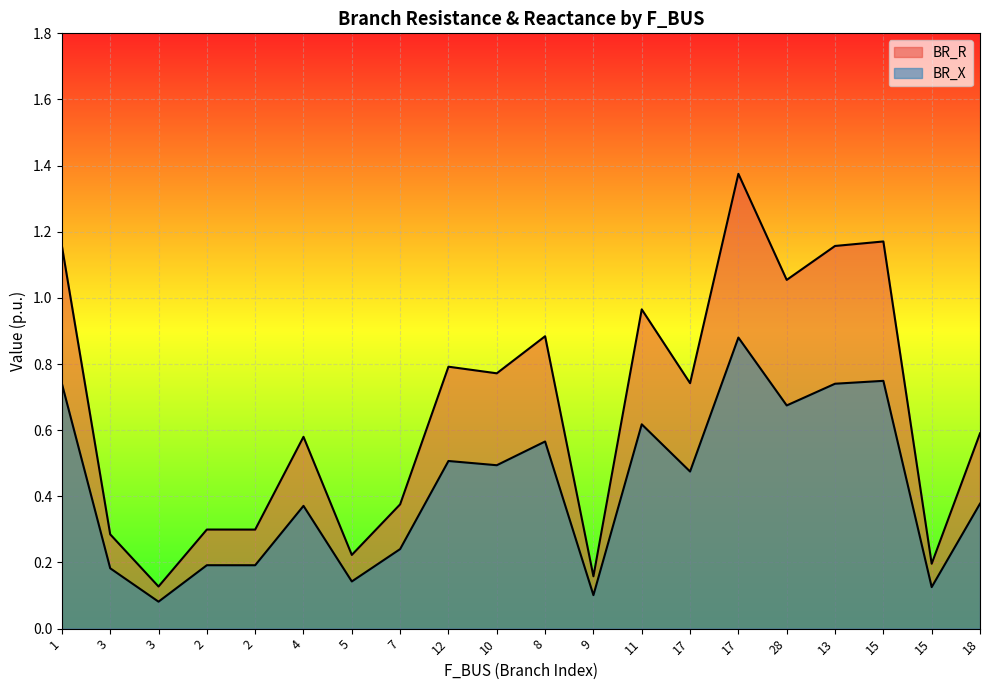

True or false: BR_R has a value of 0.3 at 11.

False